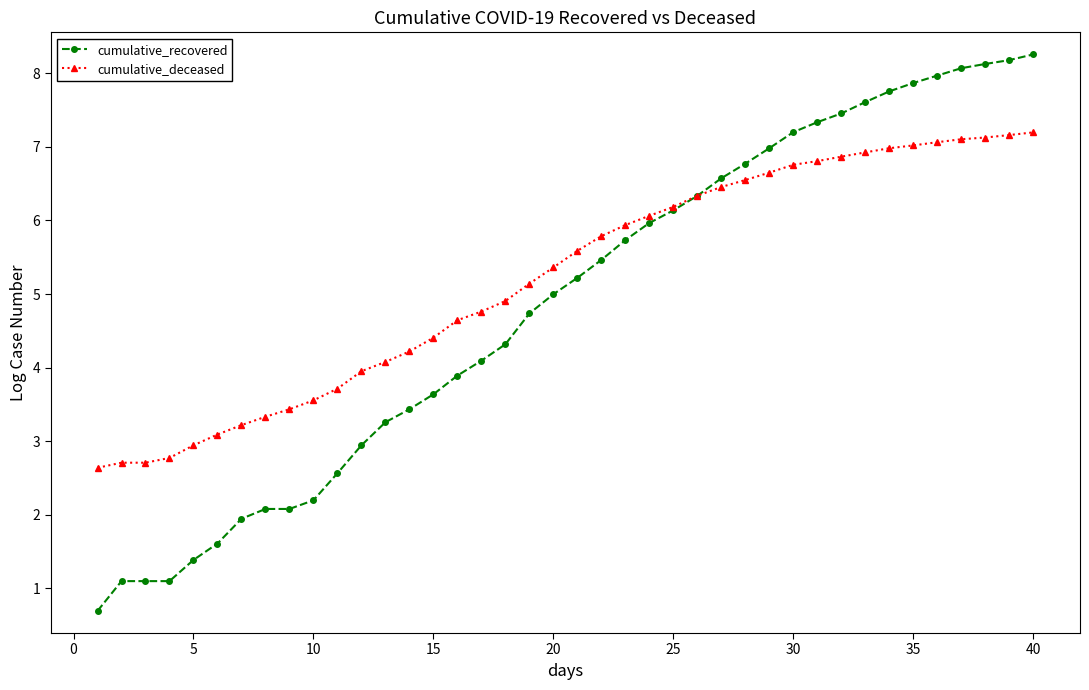

What is the value of the cumulative_recovered point at the 22nd from the left?

5.5